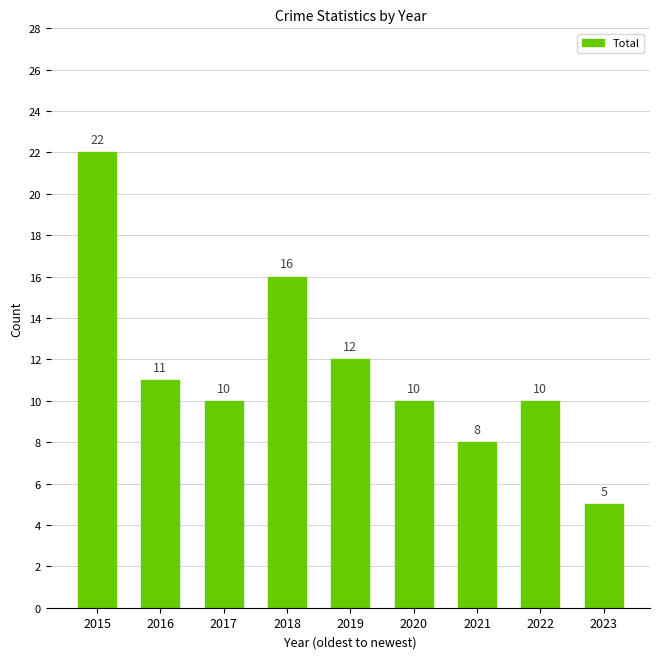

Reading left to right, extract all data points from this chart.

22	11	10	16	12	10	8	10	5